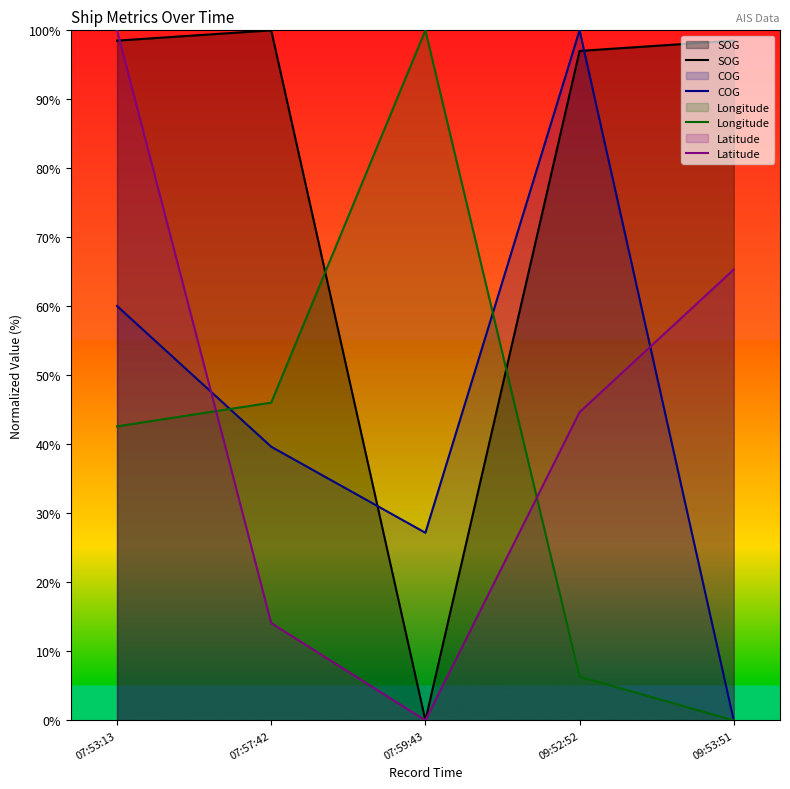

What is the total value across all series at 07:57:42?

199.8